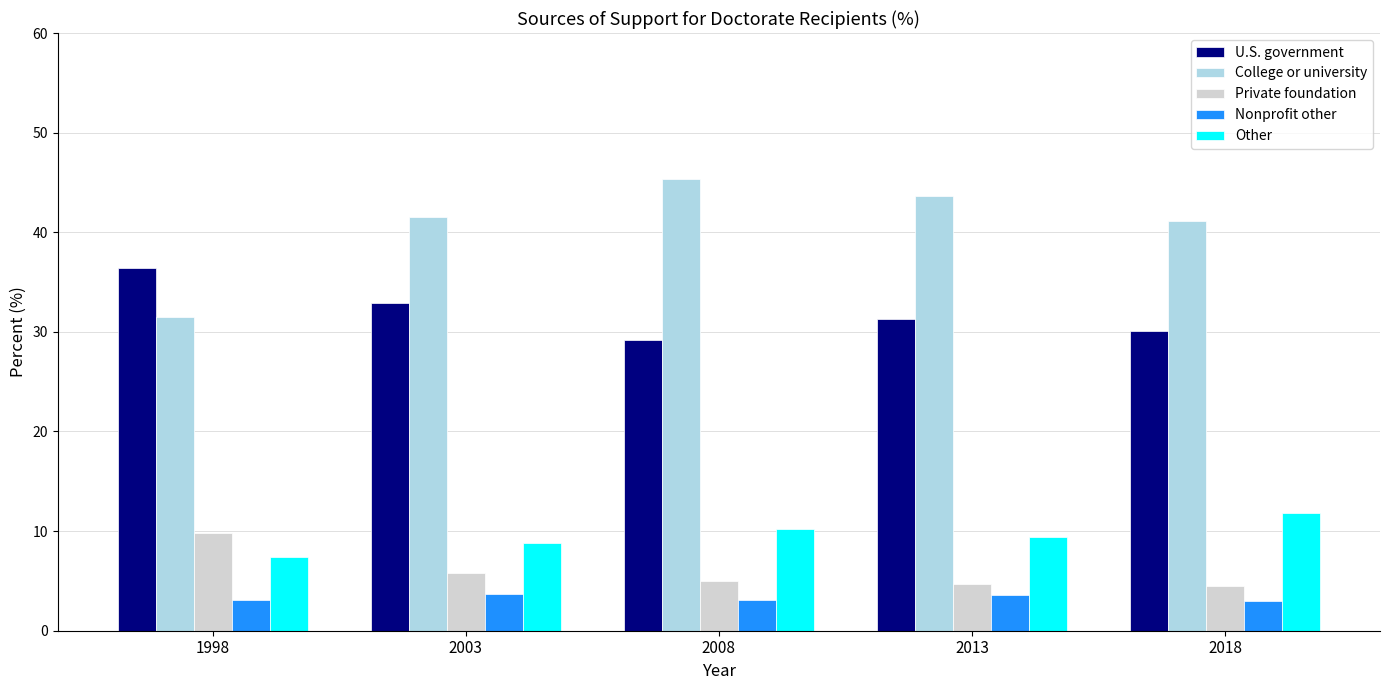

Is it true that U.S. government equals 36.4 at 1998?

True